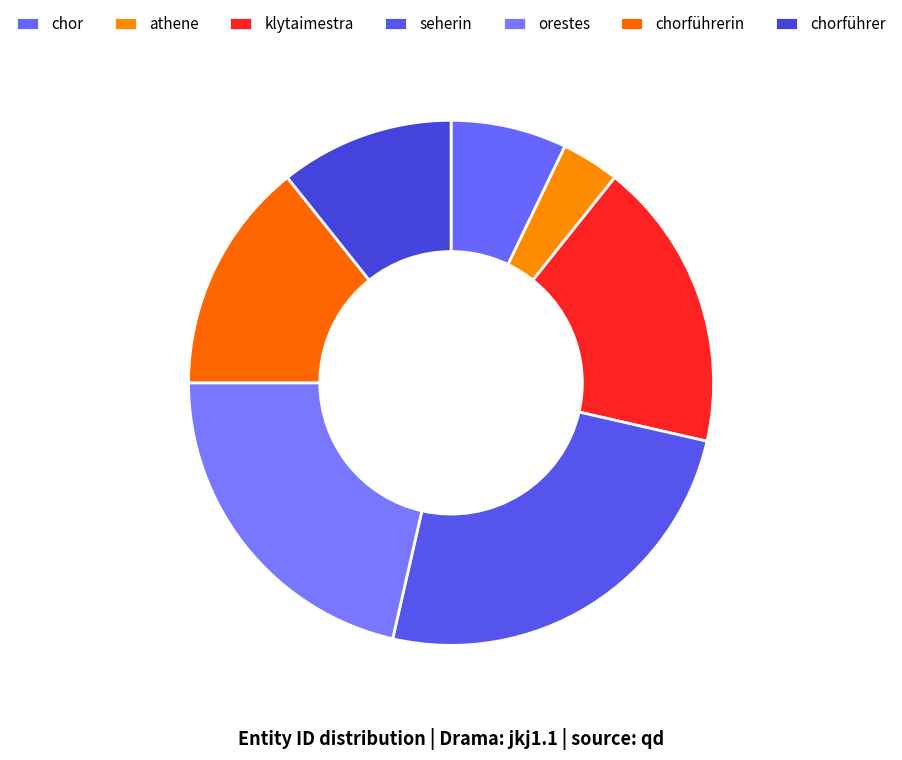

Is there any slice that represents more than half of the pie?

No